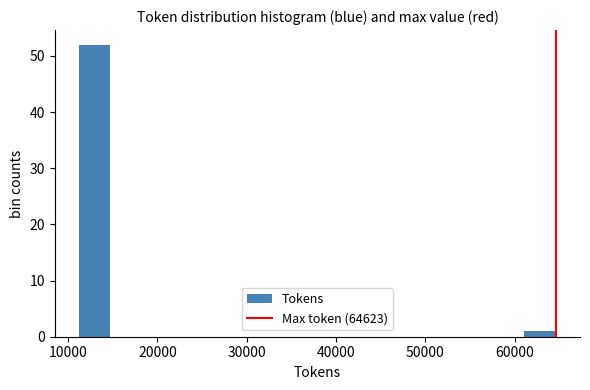

Around what value on the x-axis is the tallest bar? Give the approximate position of its centre, as read against the axis.

13000